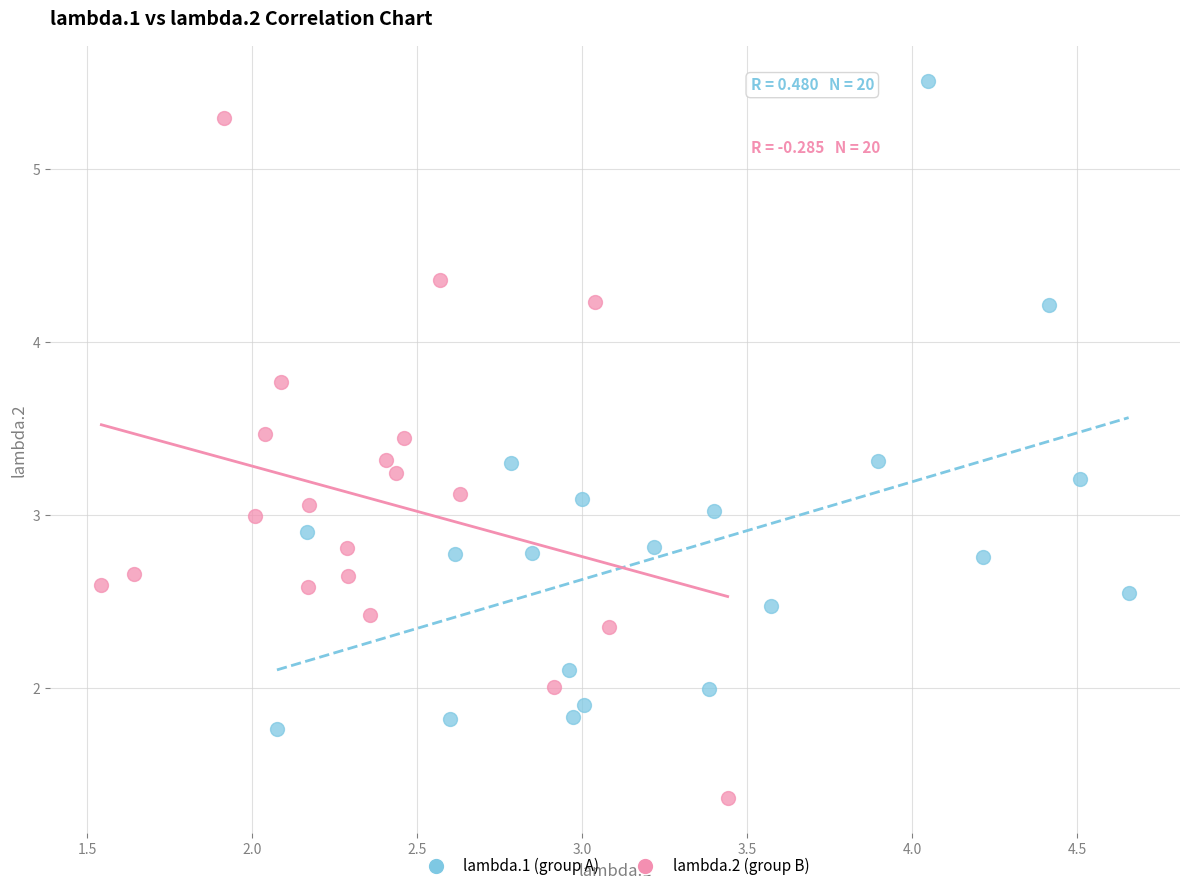

Which series has the largest Y range (max minus min)?

lambda.2 (group B)